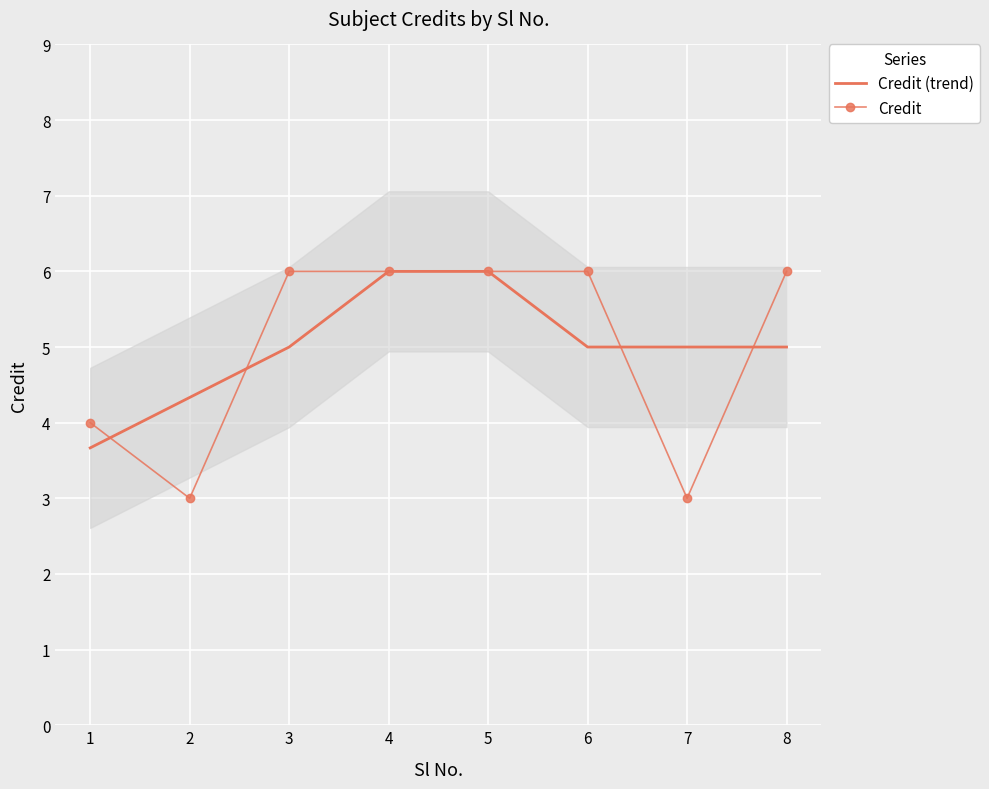

Where is Credit nearest to the value 4?

1